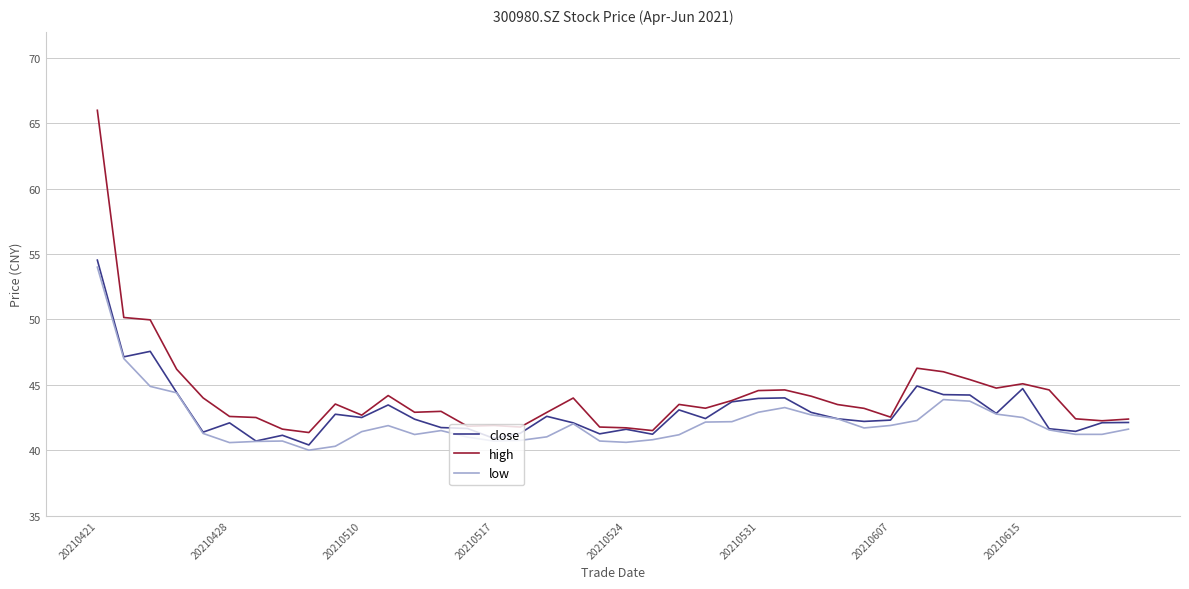

Does the chart display data point markers on the line(s)?

No